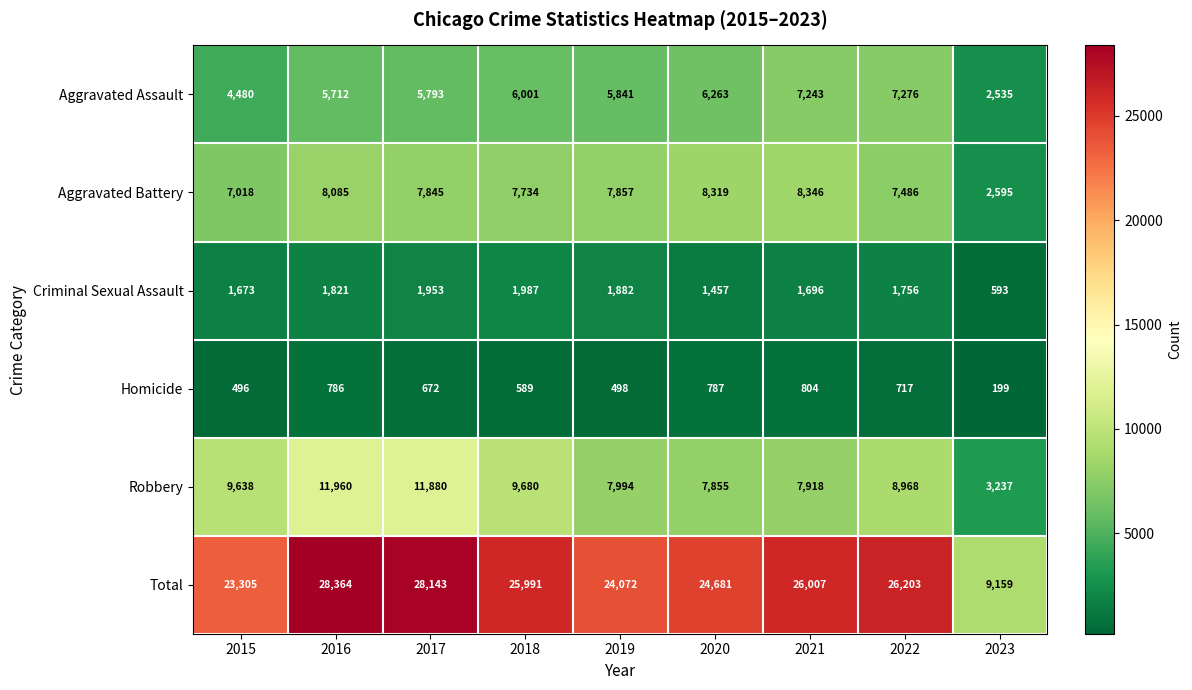

Which series has the largest total across all categories?

Total